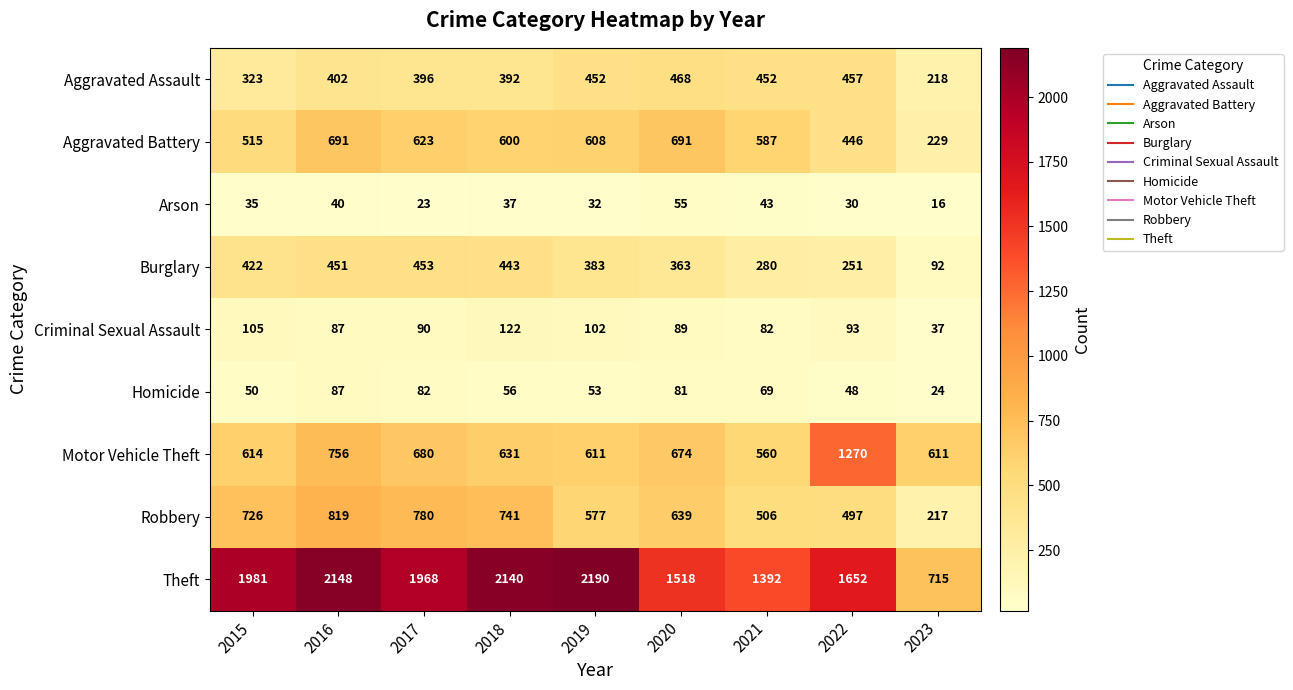

The Burglary series shows 559 at 2020. True or false?

False